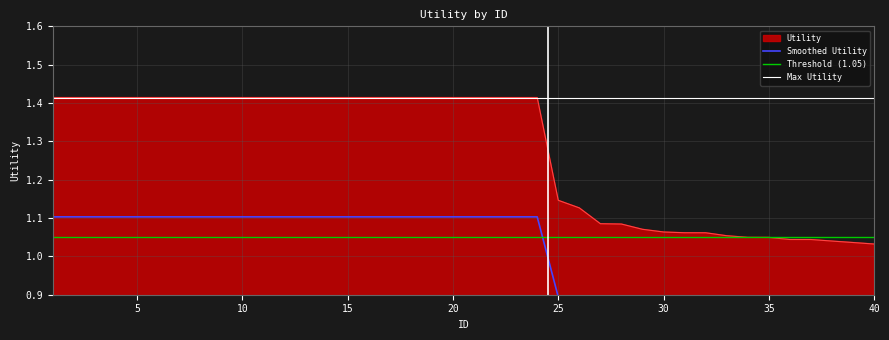

Which has a higher value, 4 or 25?

4